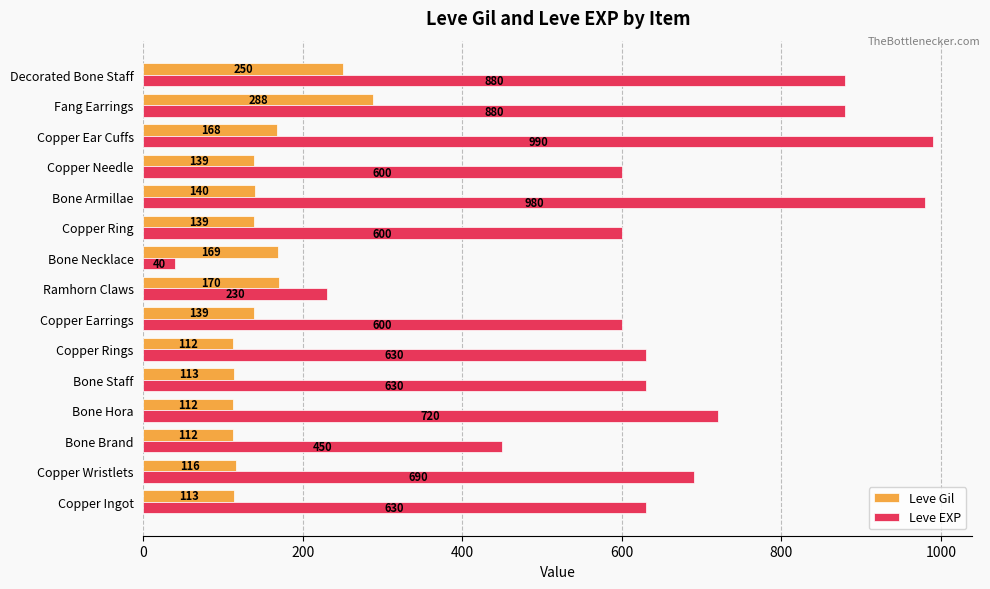

What are all the series names shown in the legend?

Leve Gil, Leve EXP